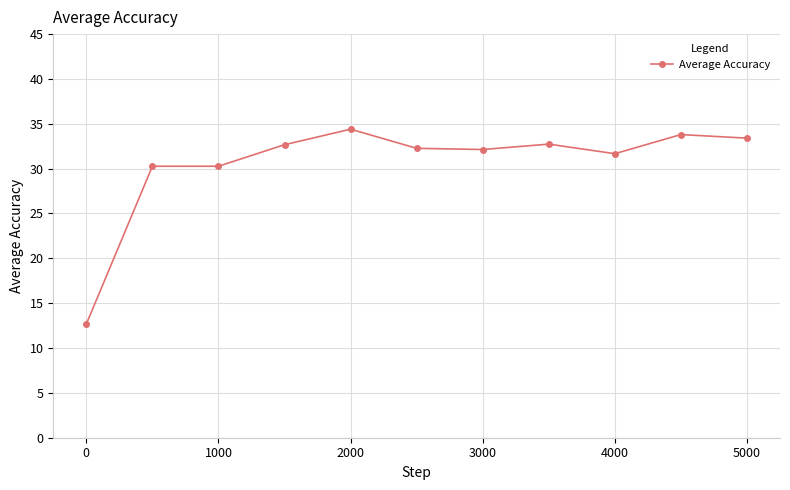

Does the chart display data point markers on the line(s)?

Yes